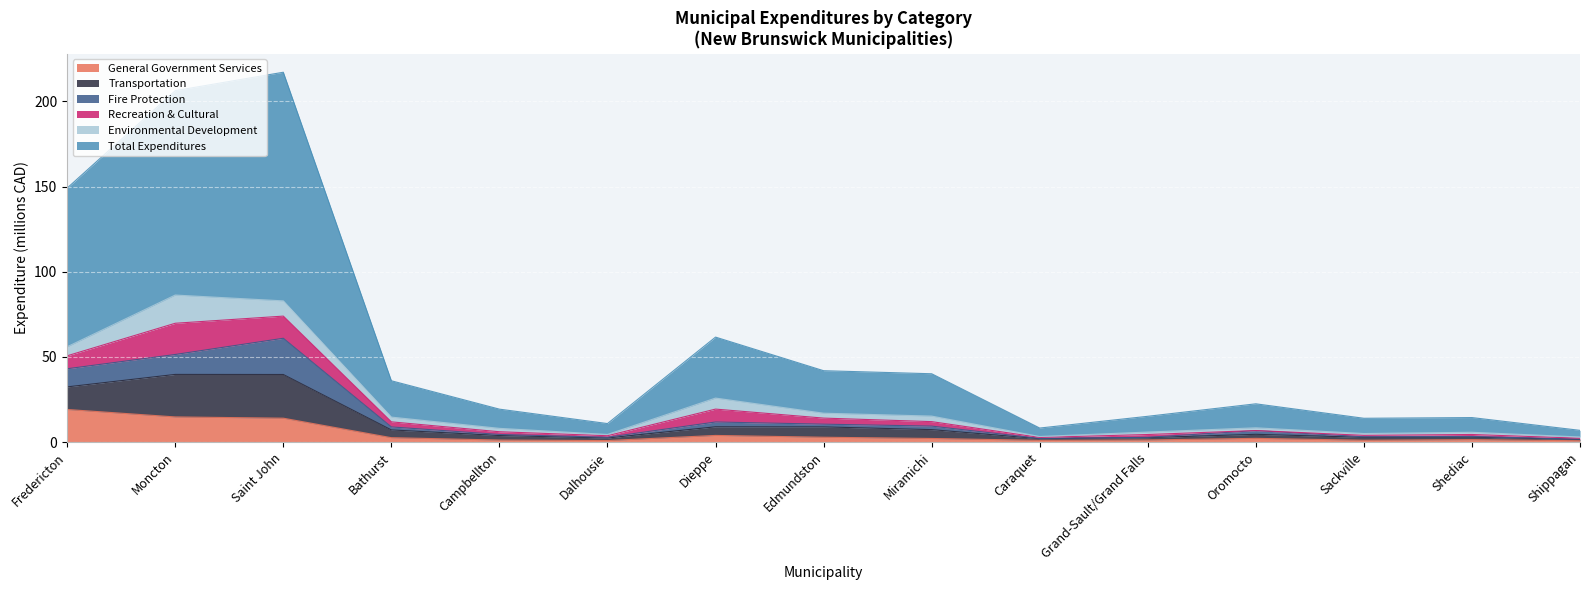

Which has a higher value, Miramichi or Dieppe?

Dieppe